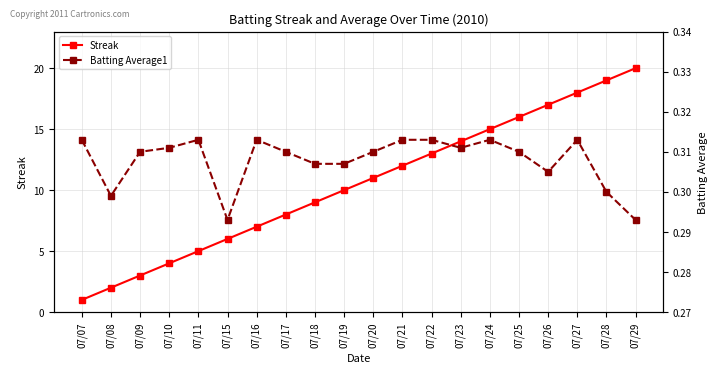

Which label corresponds to the smallest value in the chart?

07/15